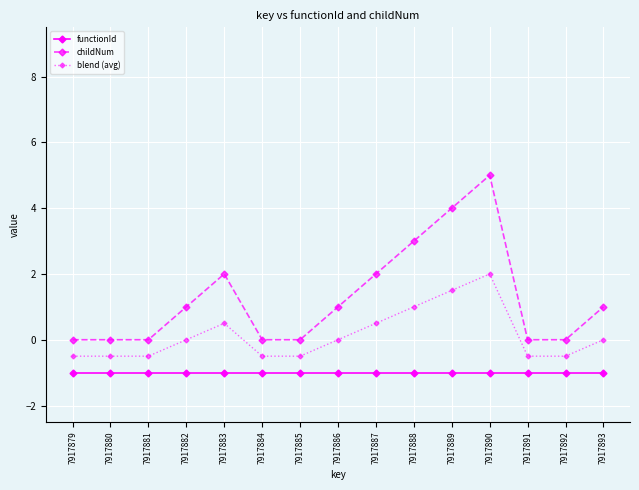

What are all the series names shown in the legend?

functionId, childNum, blend (avg)